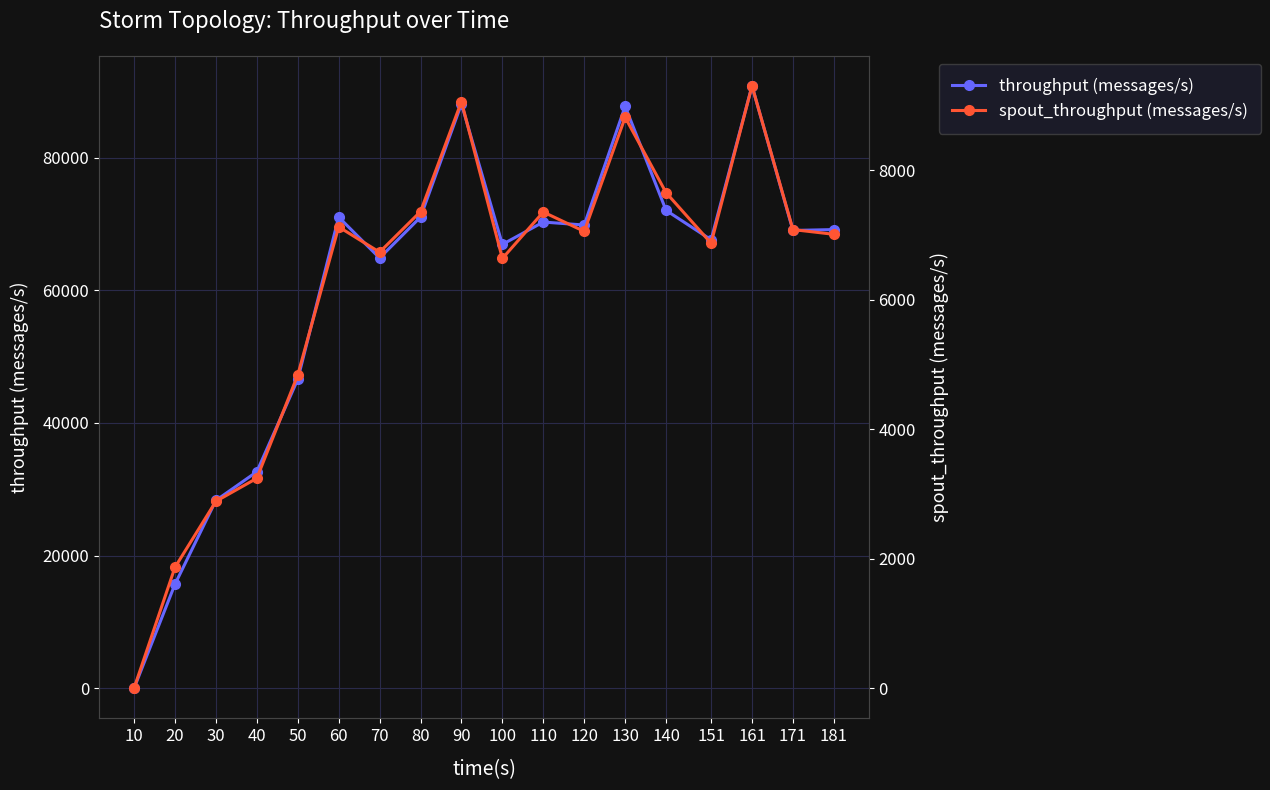

Does the chart display data point markers on the line(s)?

Yes